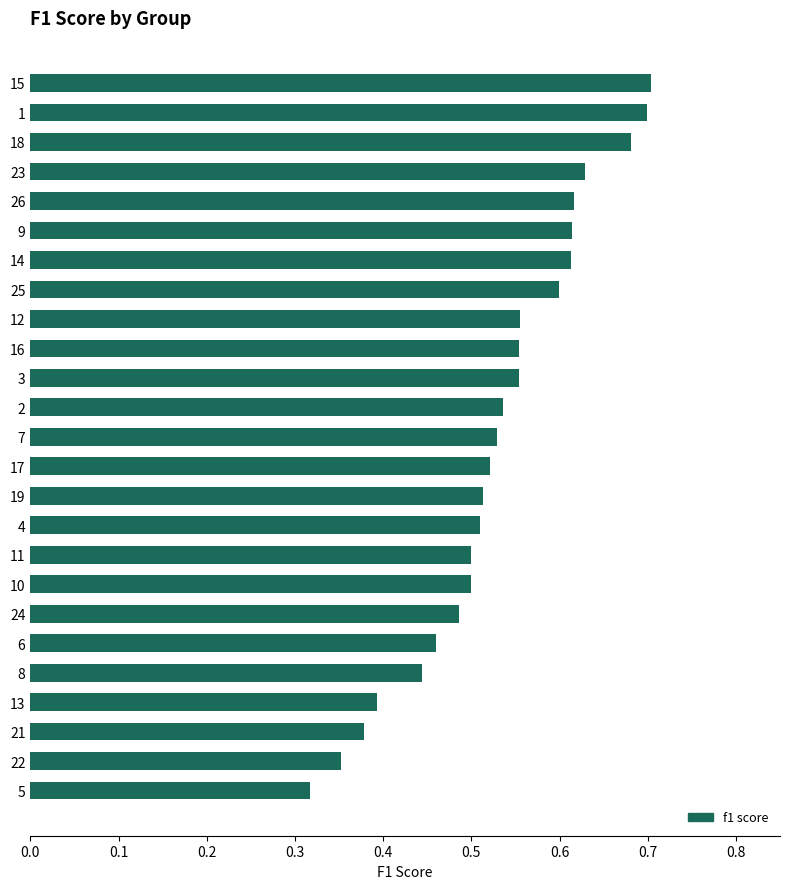

Which category has the lowest value across all series?

5